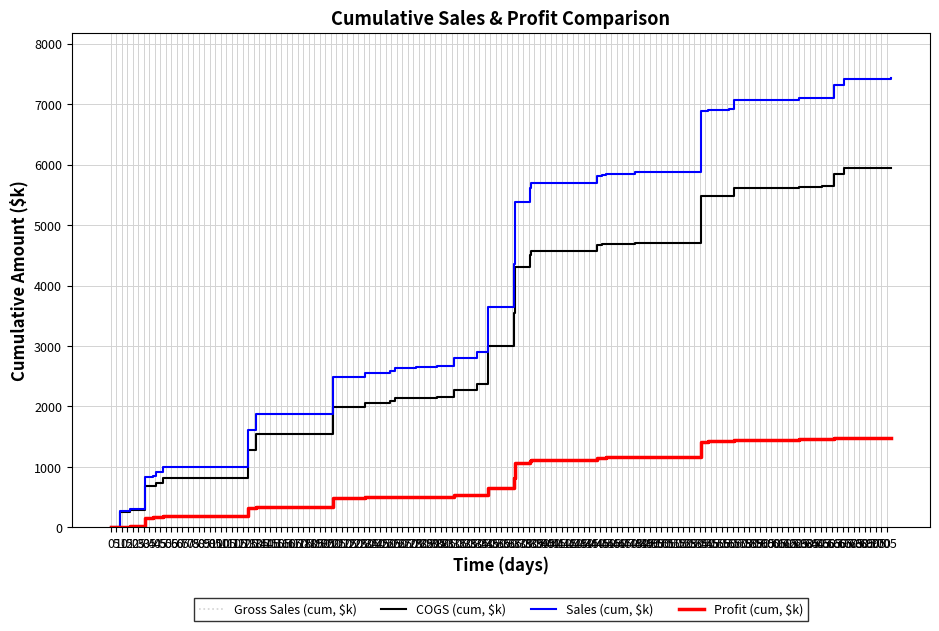

At which category does the chart reach its peak across all series?

195